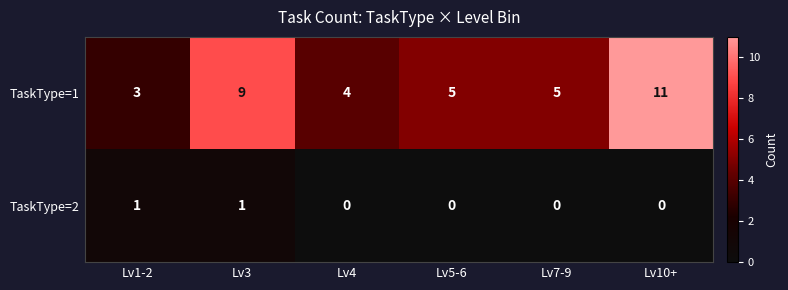

What is the sum of all TaskType=1 values?

37